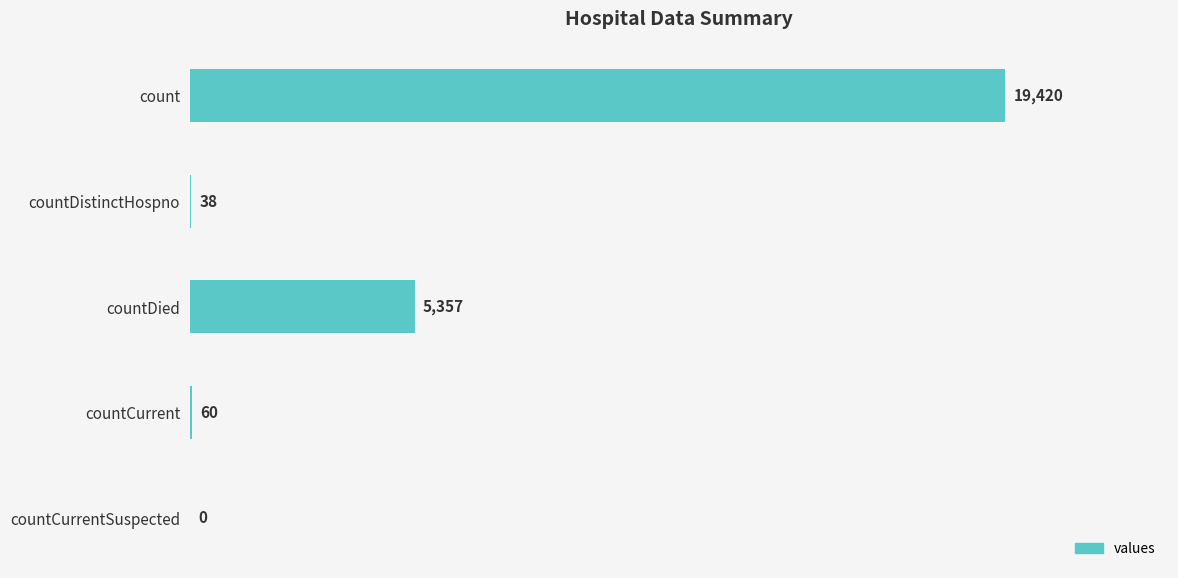

Reading top to bottom, what are all the values shown in this chart?

count=19420	countDistinctHospno=38	countDied=5357	countCurrent=60	countCurrentSuspected=0